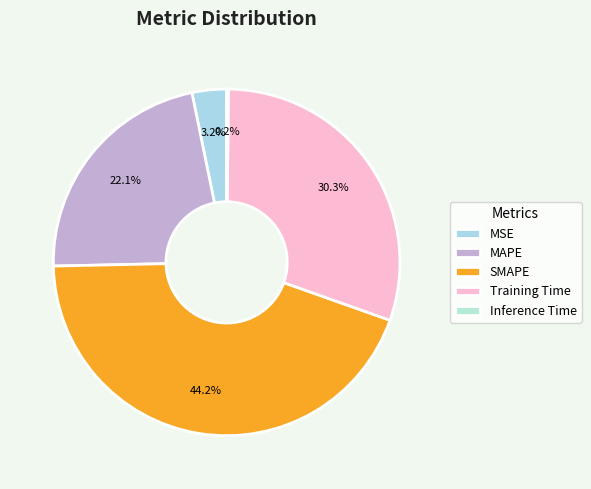

To the nearest percent, what portion does SMAPE represent?

44%